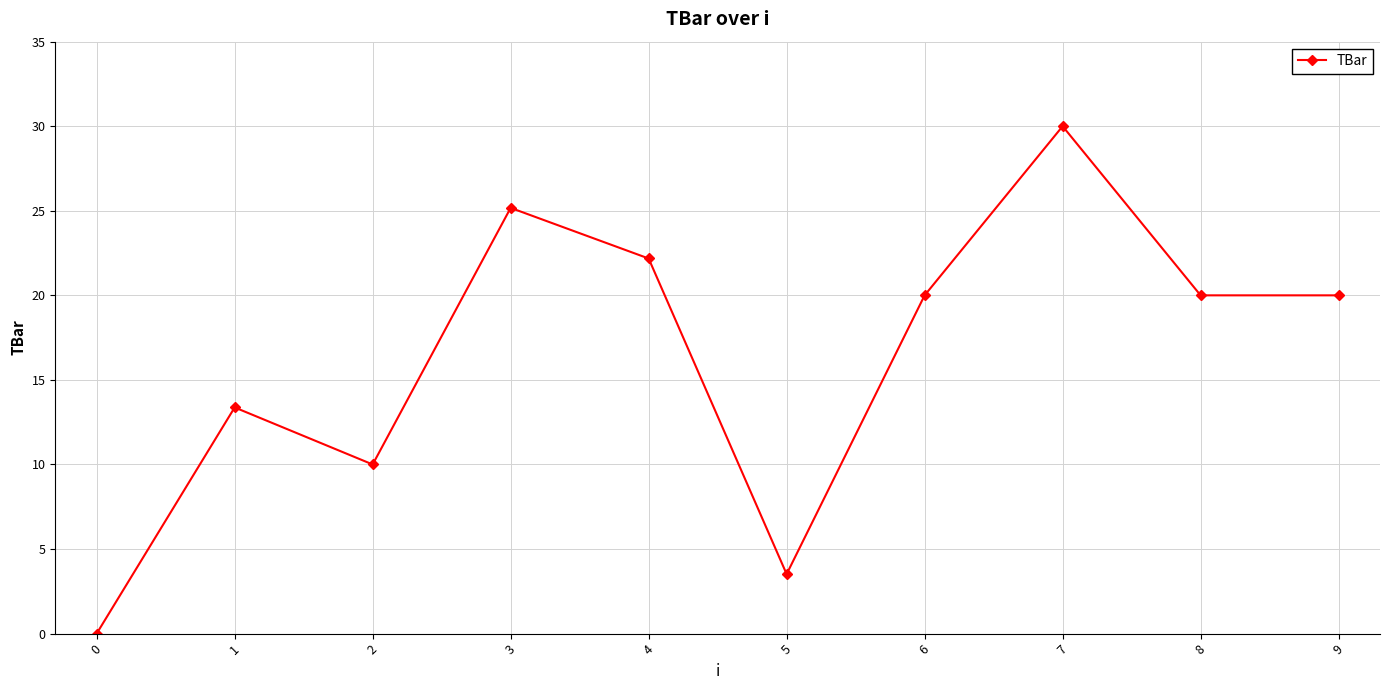

At which category does the data reach its first local valley?

2